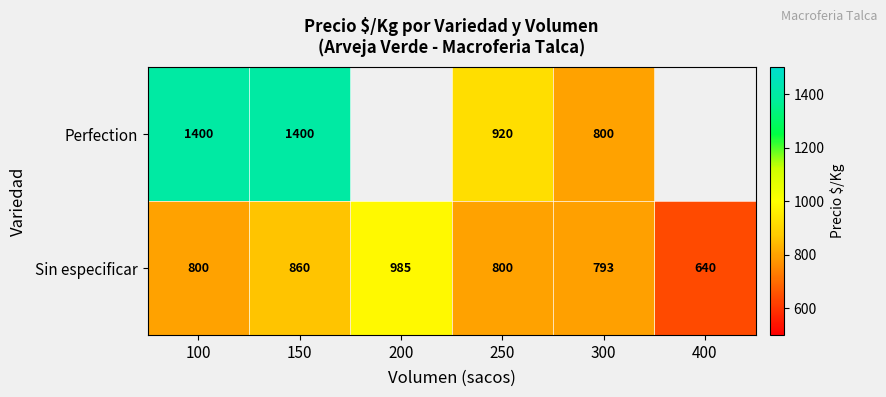

How many data points in Sin especificar are less than 800?

2